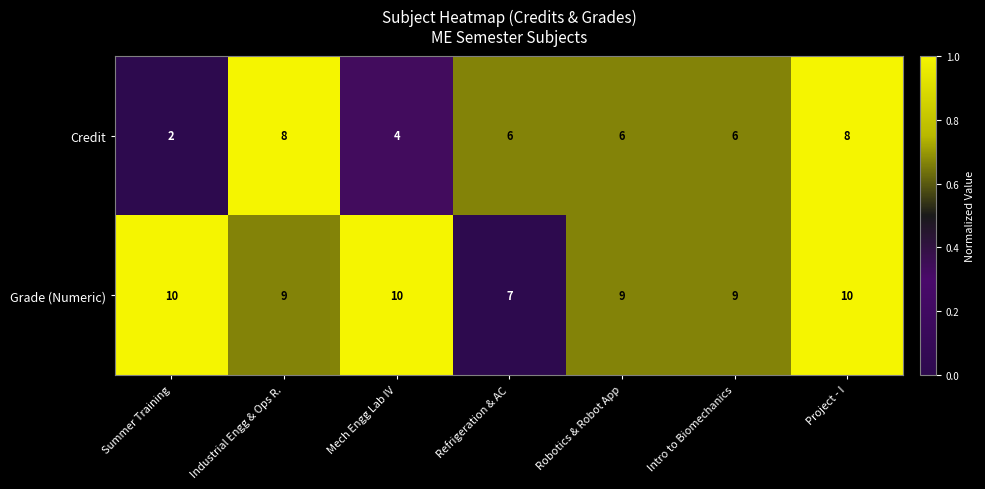

What is the total value across all series at Summer Training?

12